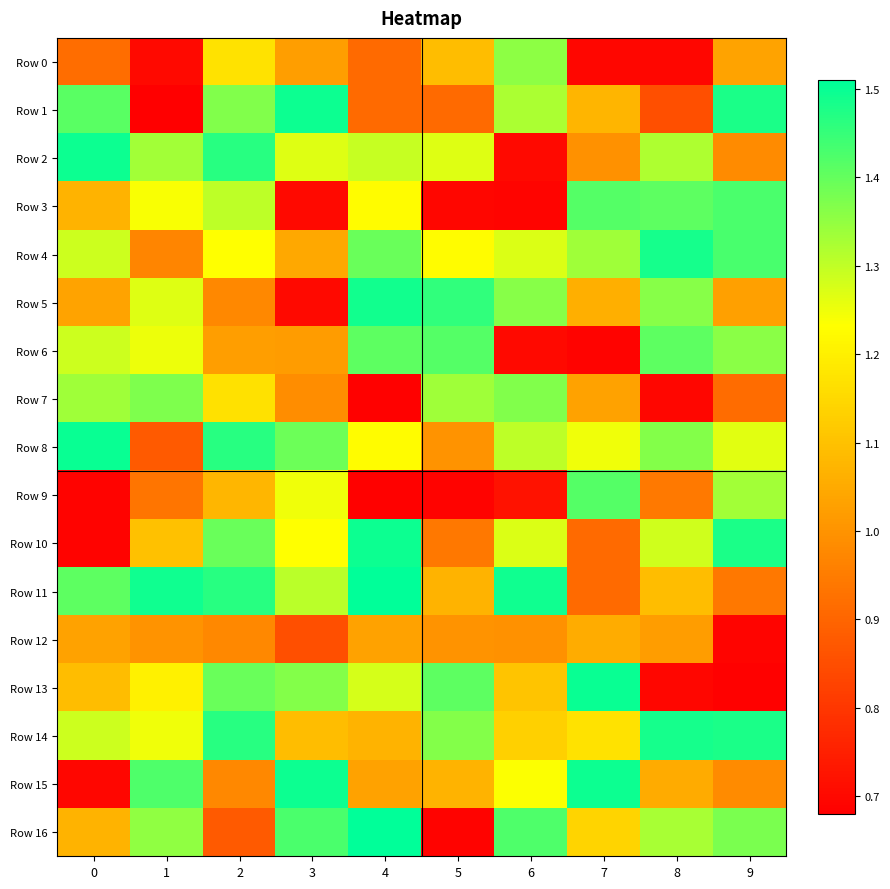

What is the total value across all series at 7?

19.2